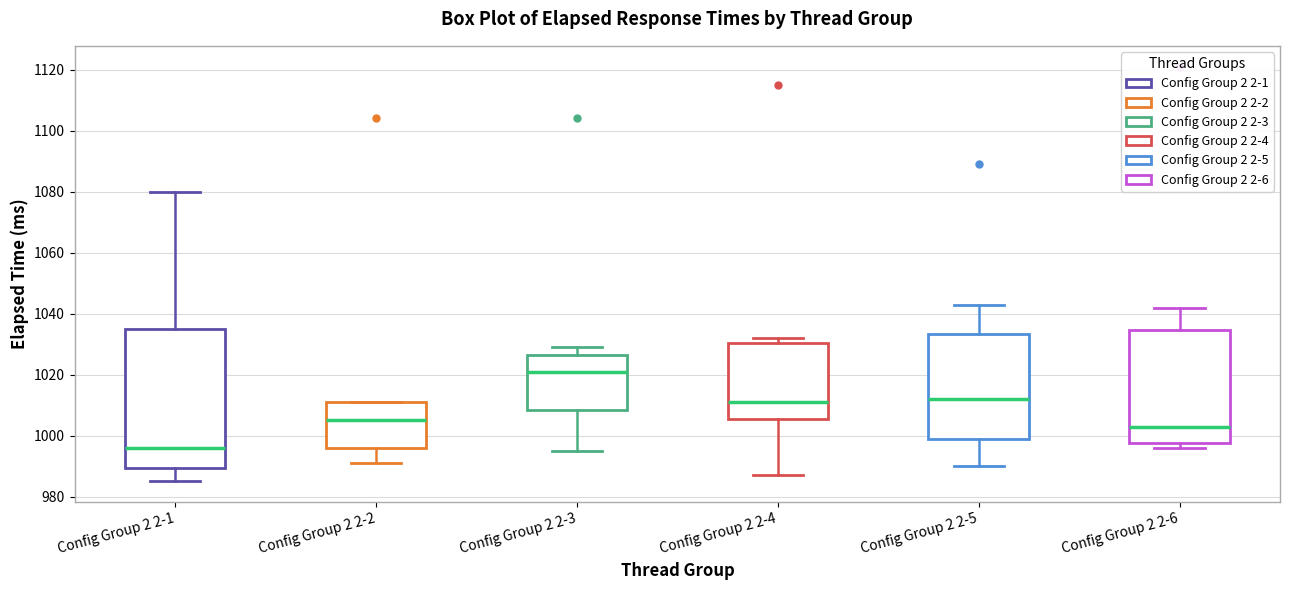

Reading left to right, read every box against the y-axis: the position of its median line, the range the box covers, and the ends of its whiskers. The values are not printed on the chart, so give them approximately, as read against the axis.

Config Group 2 2-1: median 996, box 990 to 1036, whiskers 986 to 1080
Config Group 2 2-2: median 1006, box 996 to 1012, whiskers 992 to 1012
Config Group 2 2-3: median 1022, box 1008 to 1026, whiskers 996 to 1030
Config Group 2 2-4: median 1012, box 1006 to 1030, whiskers 988 to 1032
Config Group 2 2-5: median 1012, box 1000 to 1034, whiskers 990 to 1044
Config Group 2 2-6: median 1004, box 998 to 1034, whiskers 996 to 1042